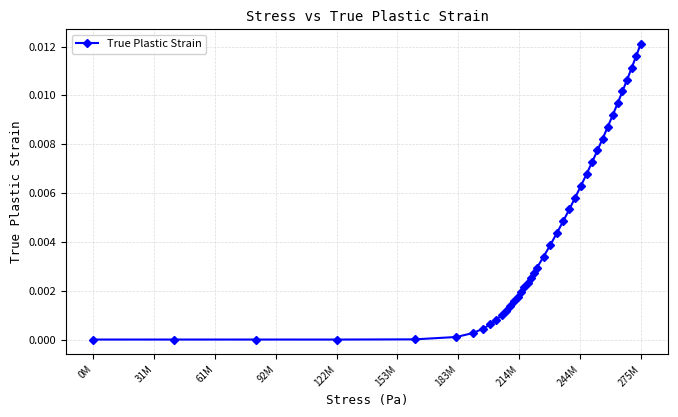

How many lines are shown in the chart?

1